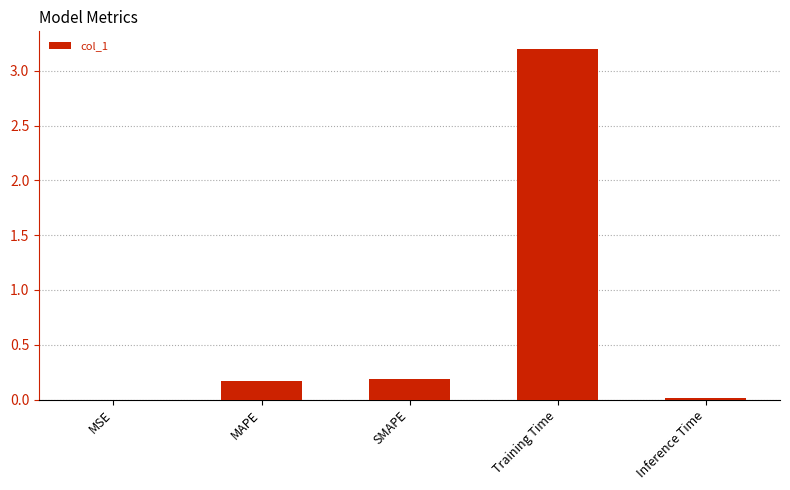

Are the bars grouped side by side (vs. stacked)?

No